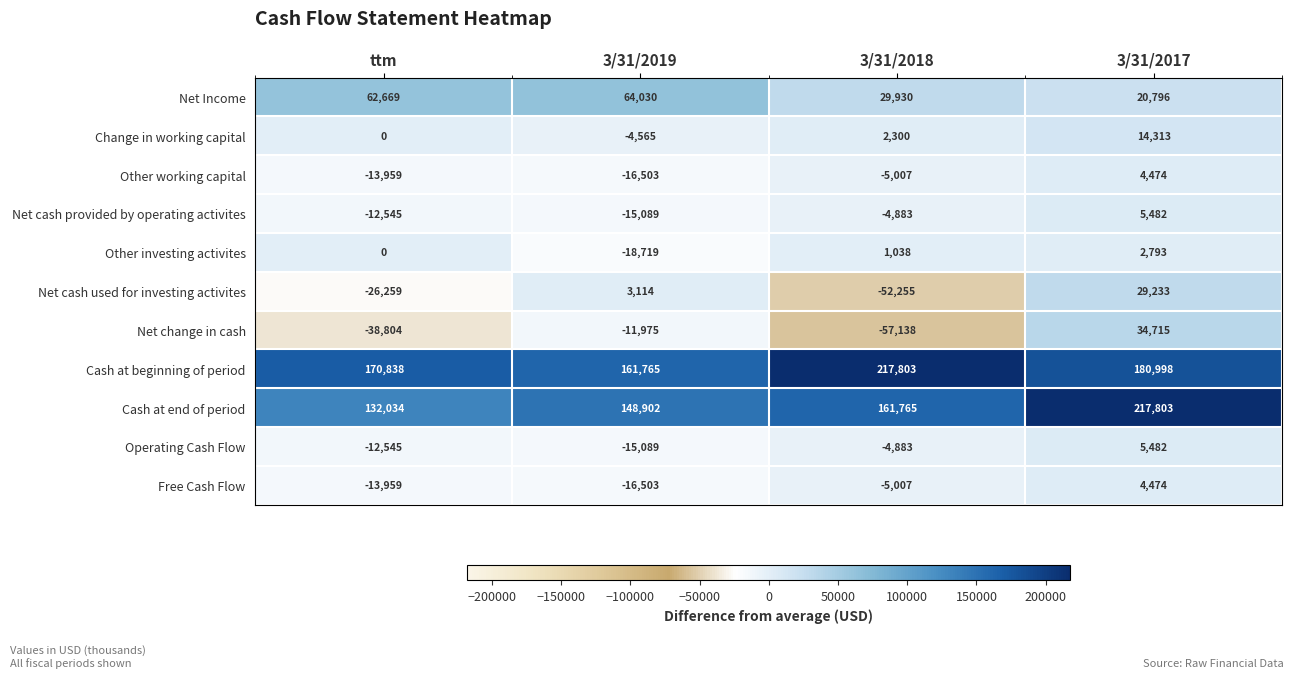

What is the spread (max minus min) of values at 3/31/2019?

180484